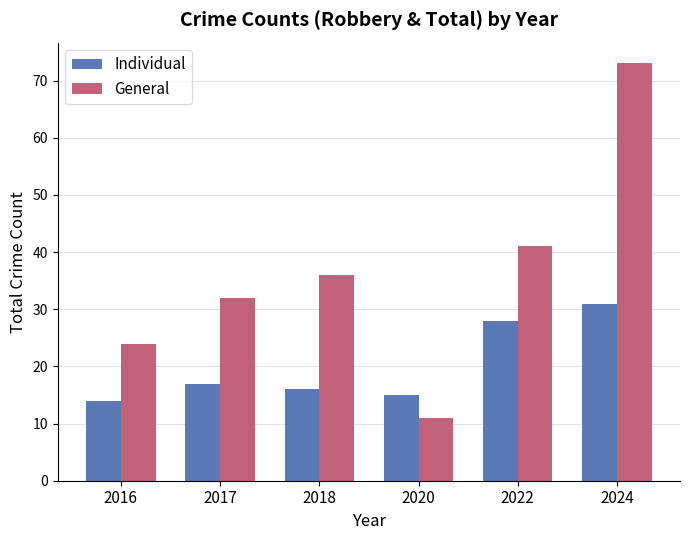

What is the spread (max minus min) of values at 2020?

4